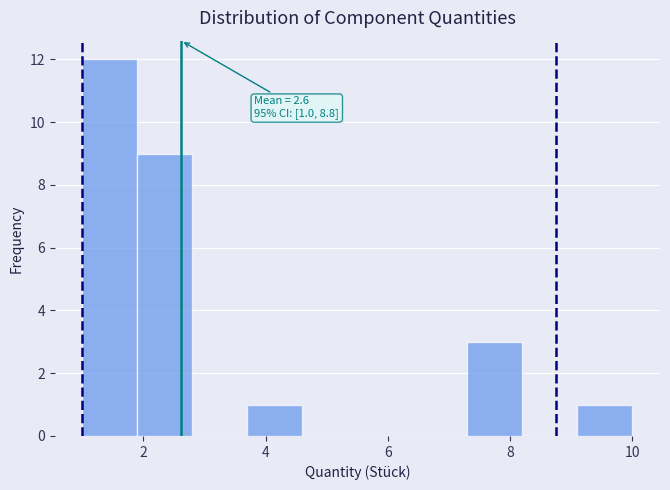

Over which range of the x-axis is the bar tallest?

1.0 to 1.9